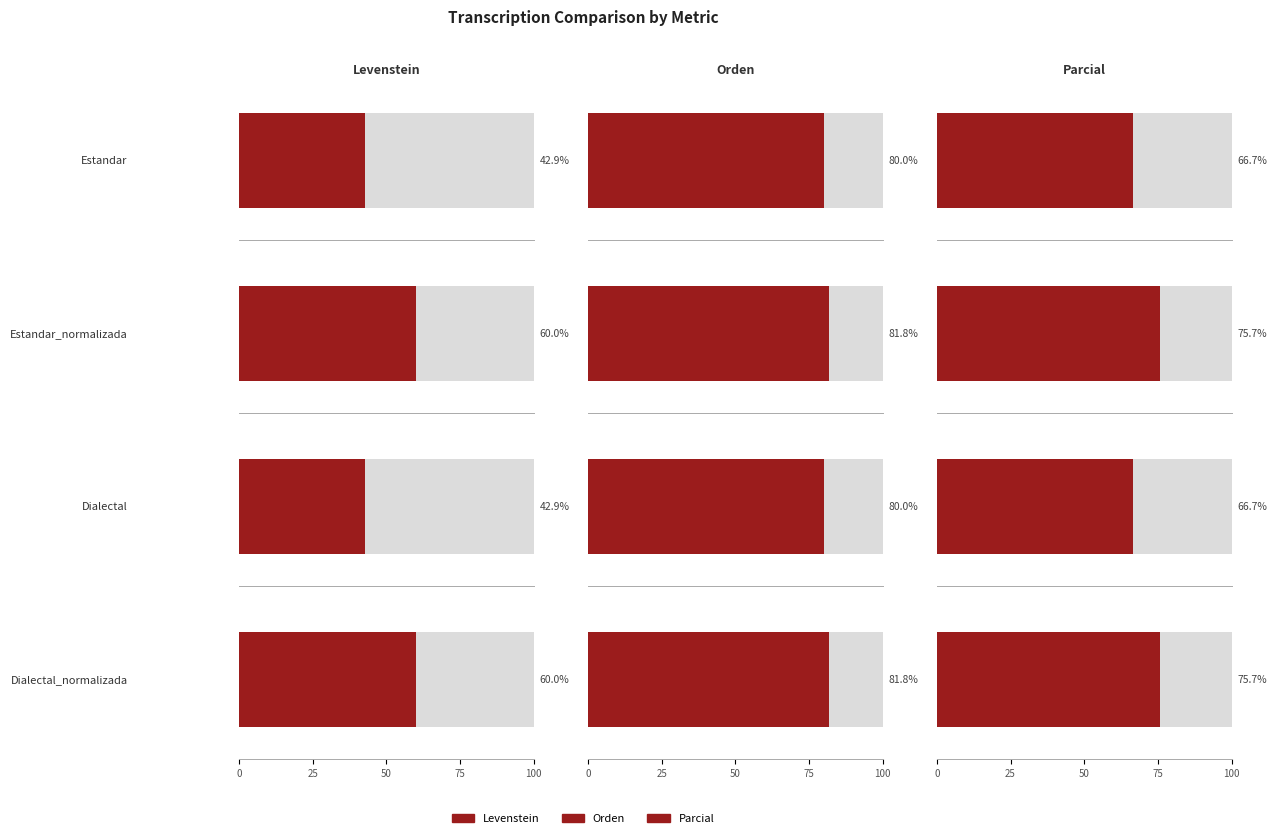

Which series has the largest total across all categories?

Orden